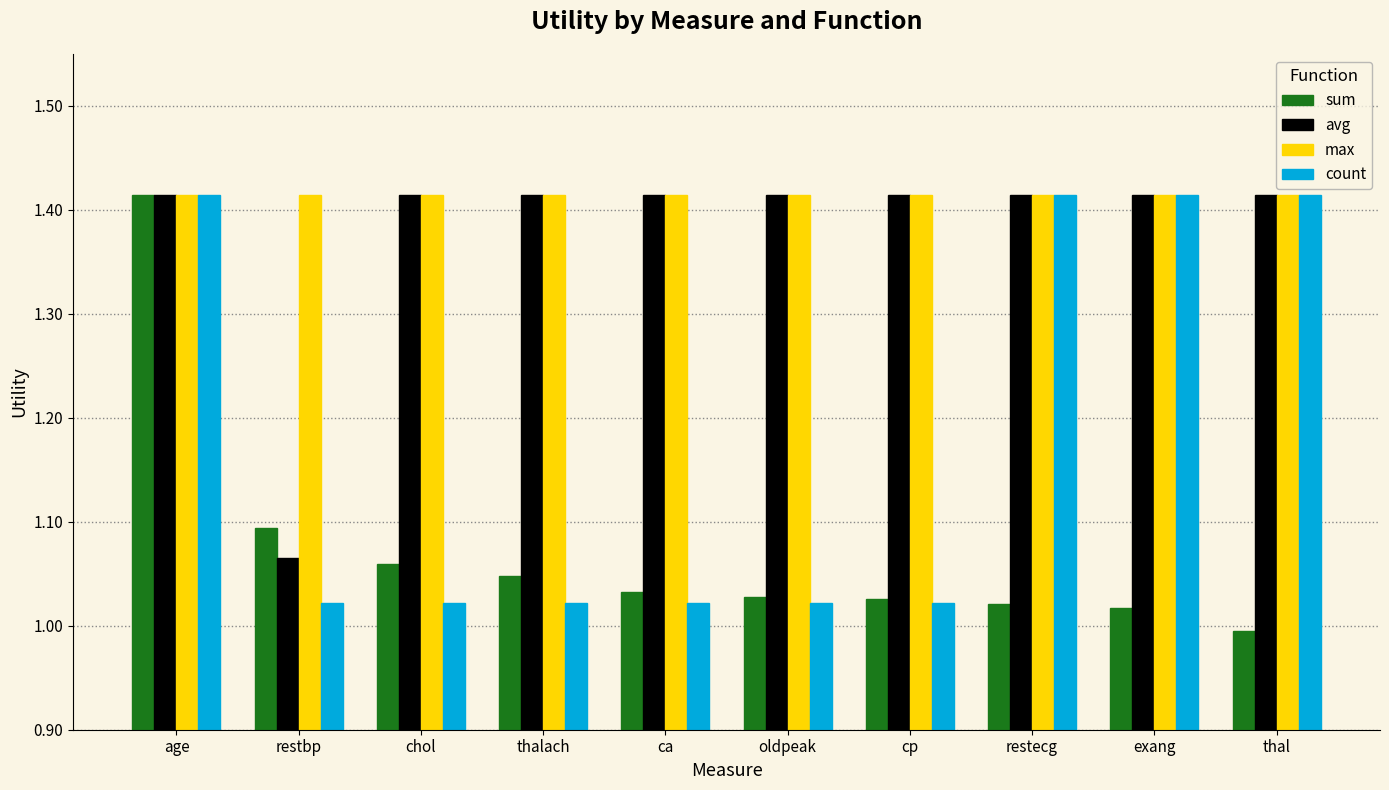

Between age and restecg, which series saw the biggest shift?

sum